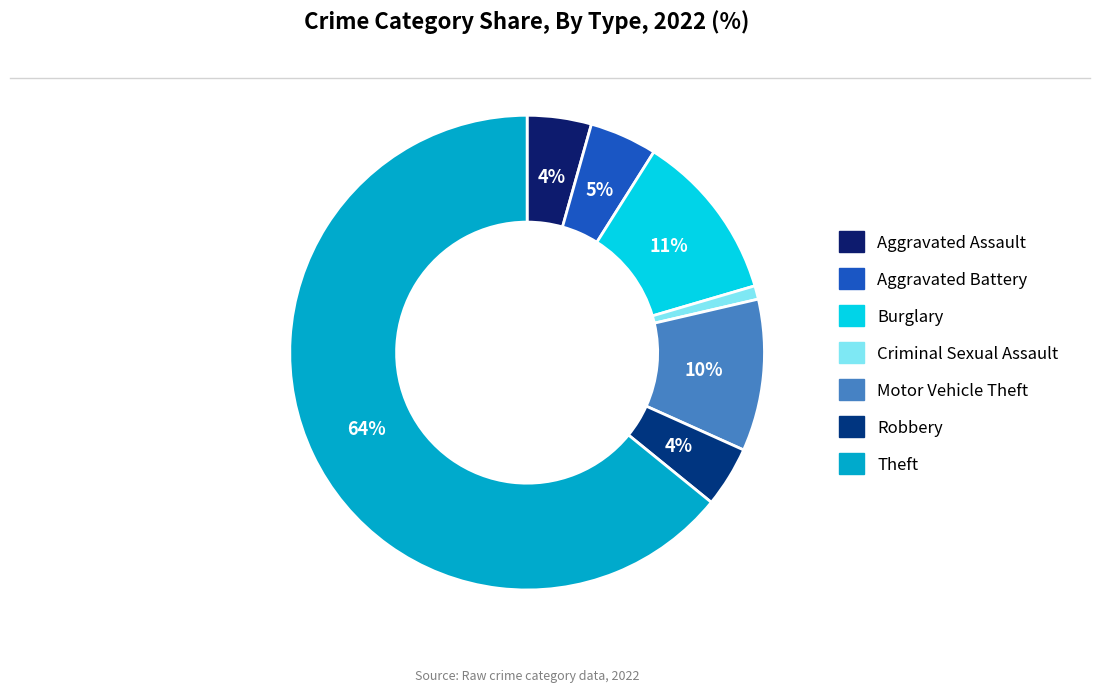

To the nearest percent, what percentage of the pie is Motor Vehicle Theft?

10%